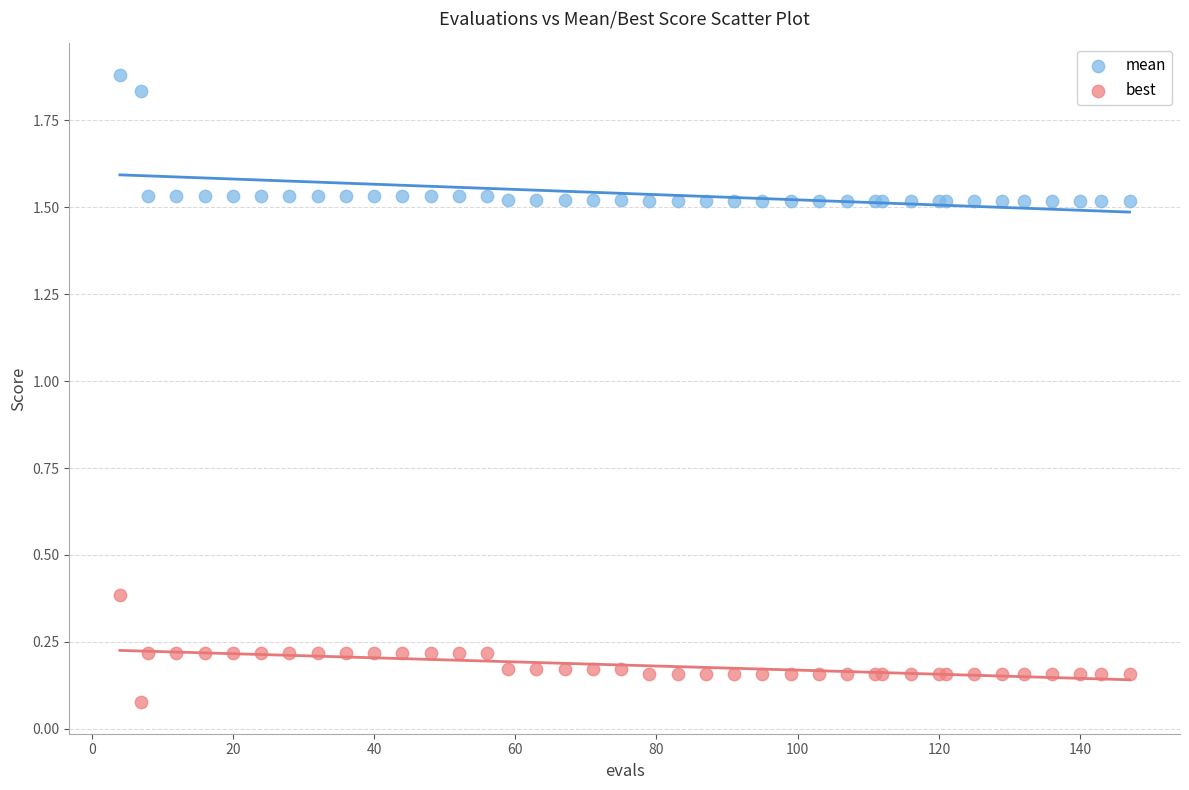

Which series contains the highest Y value?

mean